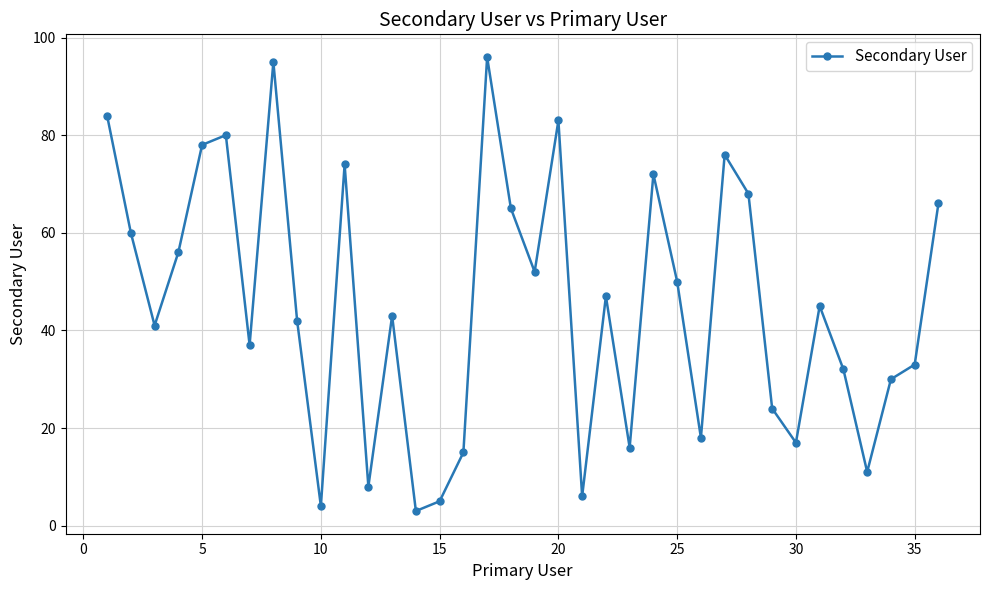

How many series are shown in this chart?

1